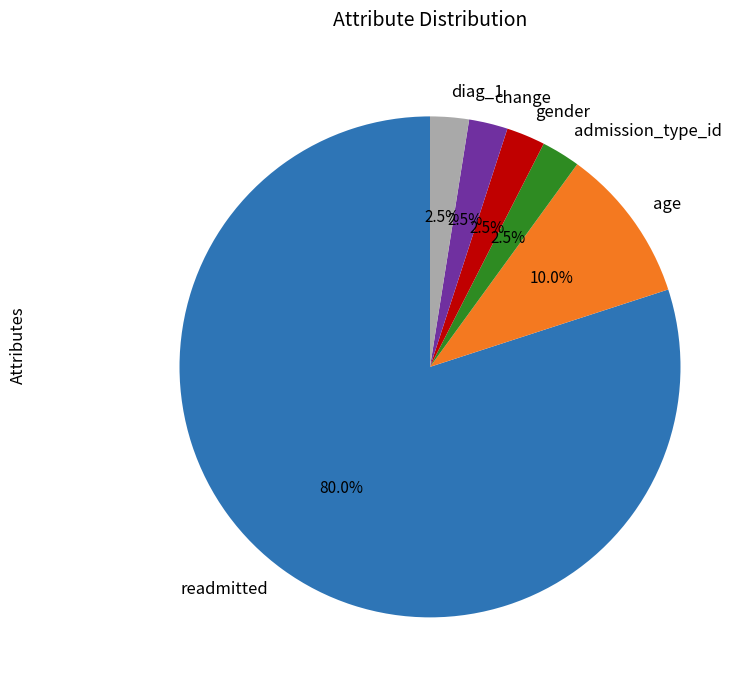

What percentage do diag_1 and age together represent?

12.5%